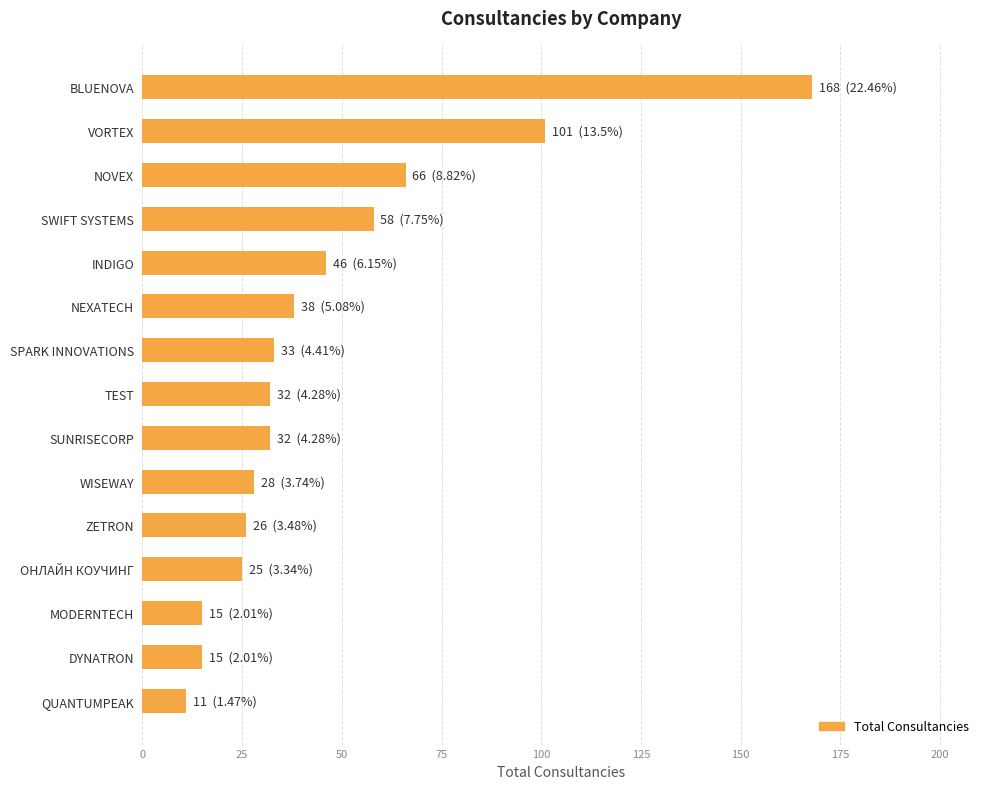

What is the minimum value shown in the chart?

11